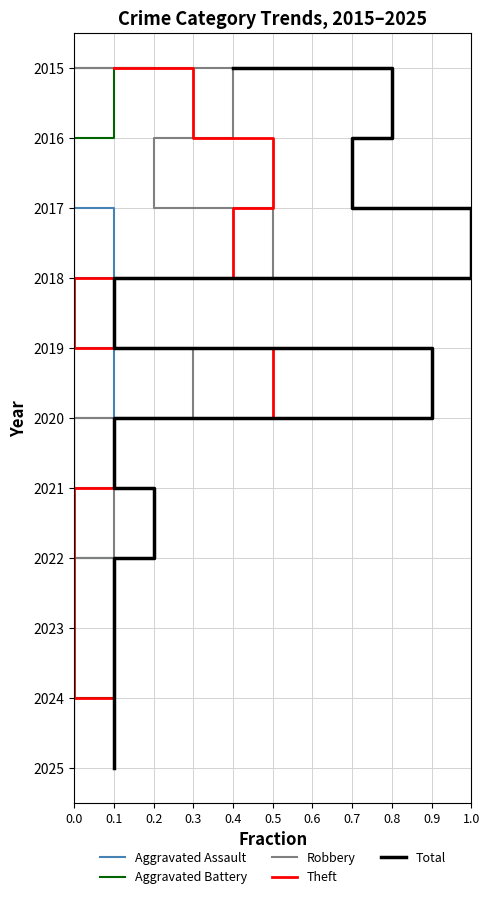

What is the difference between the Theft values at 0.5 and 0.0?

2